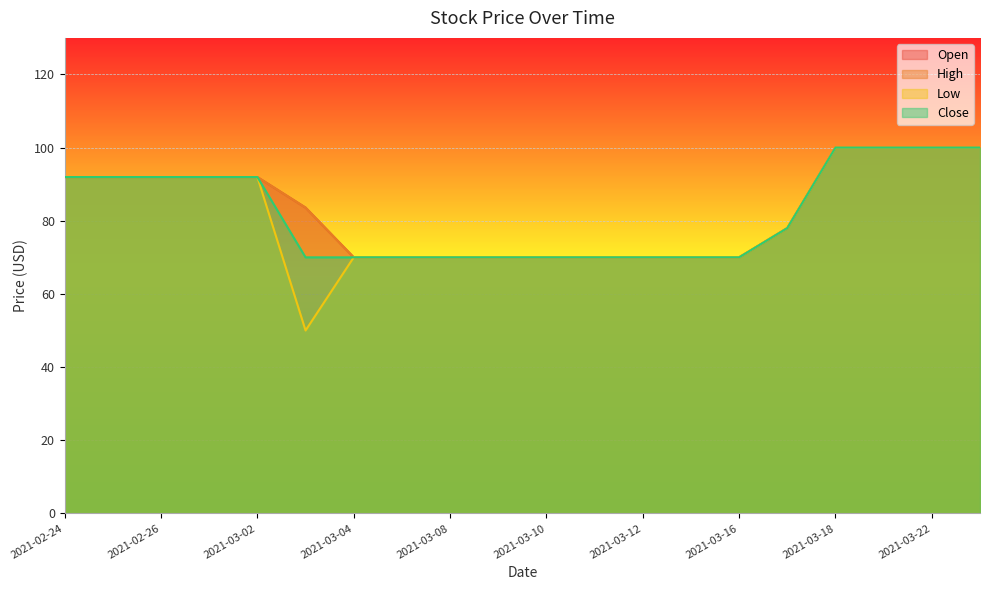

True or false: Close has a value of 100.0 at 2021-03-22.

True